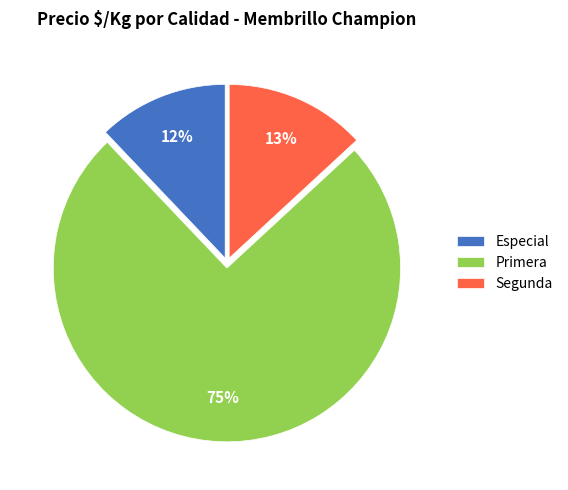

Do Segunda and Especial together represent more than half of the pie?

No